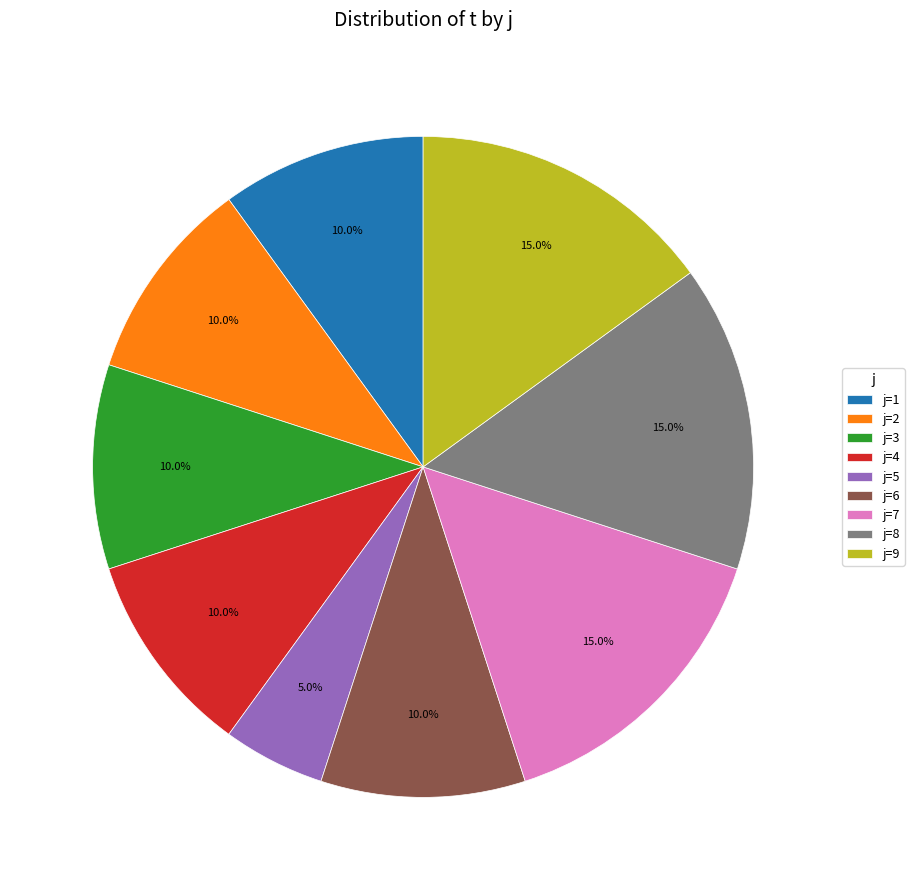

Is there a majority slice in this chart?

No